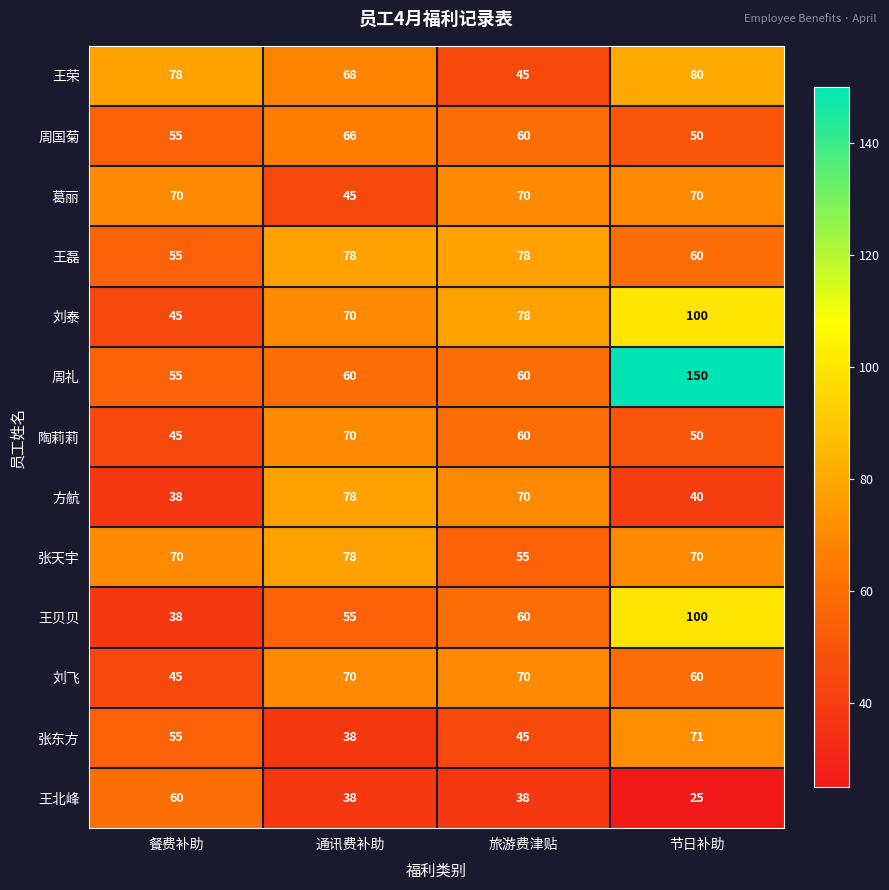

What is the difference between the 周礼 values at 通讯费补助 and 节日补助?

90